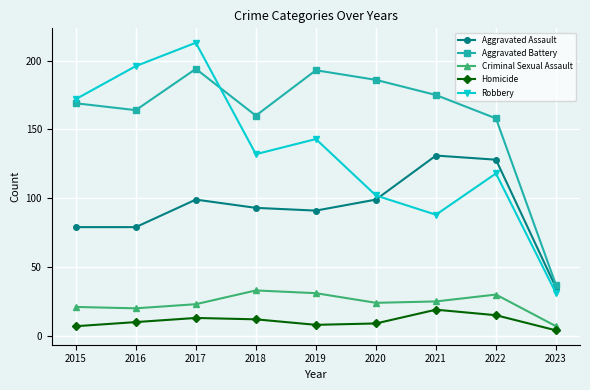

What are all the series names shown in the legend?

Aggravated Assault, Aggravated Battery, Criminal Sexual Assault, Homicide, Robbery